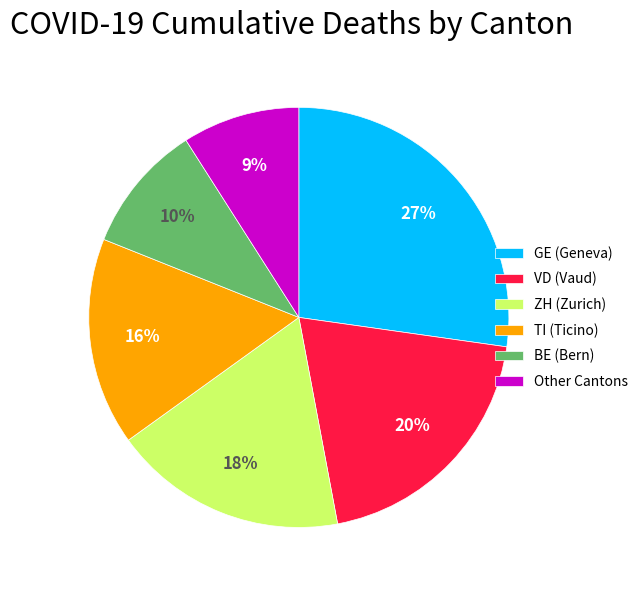

Approximately how many times larger is the value at Other Cantons compared to VD (Vaud)?

0.5